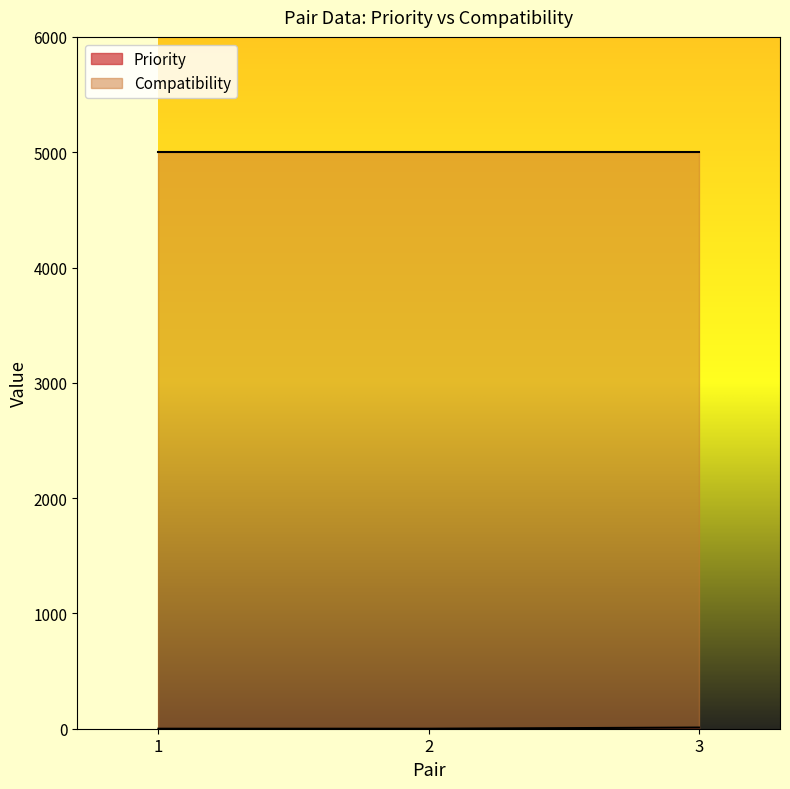

What is the sum of all Compatibility values?

15000